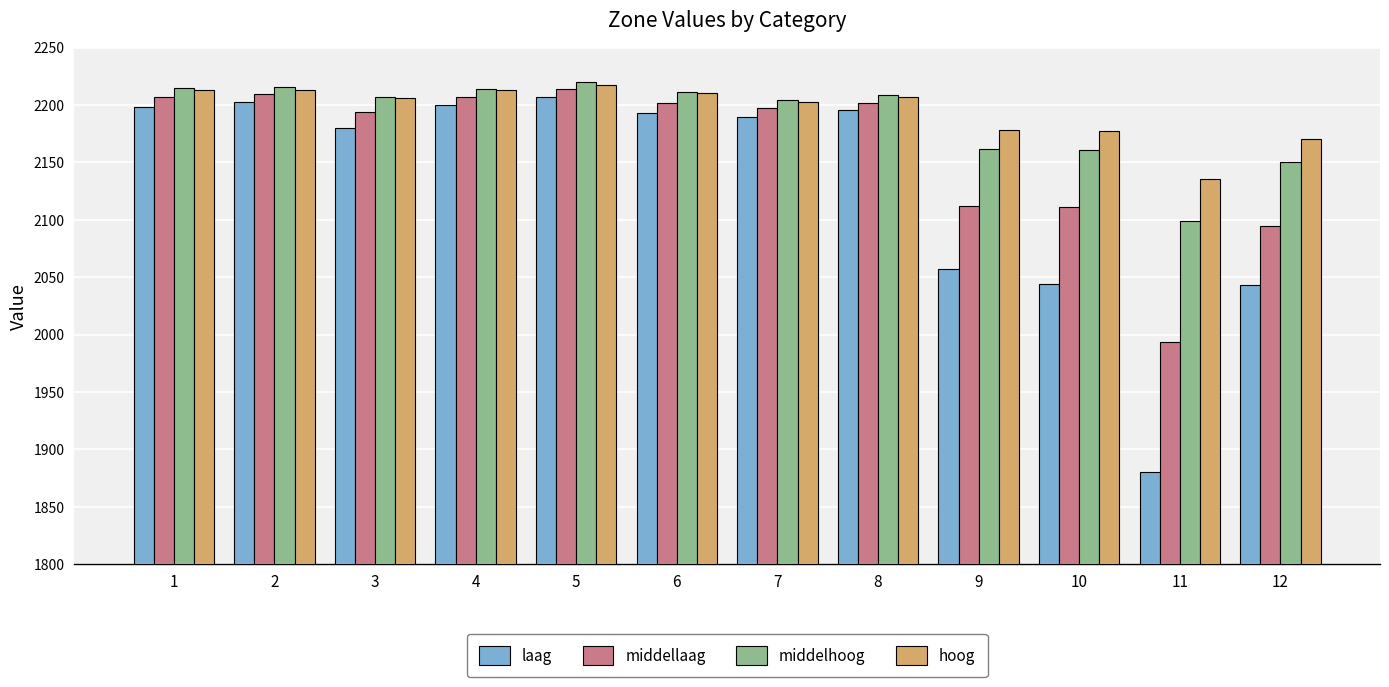

Which series changed the most between 3 and 10?

laag